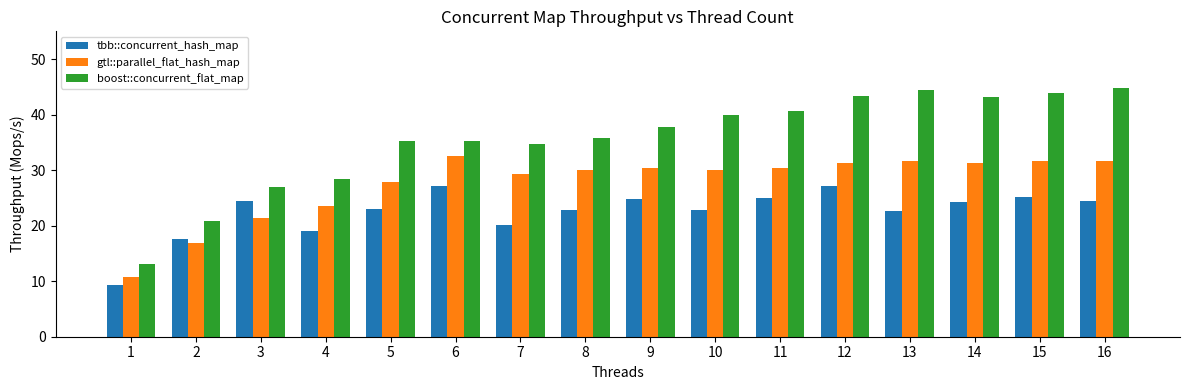

What are all the series names shown in the legend?

tbb::concurrent_hash_map, gtl::parallel_flat_hash_map, boost::concurrent_flat_map